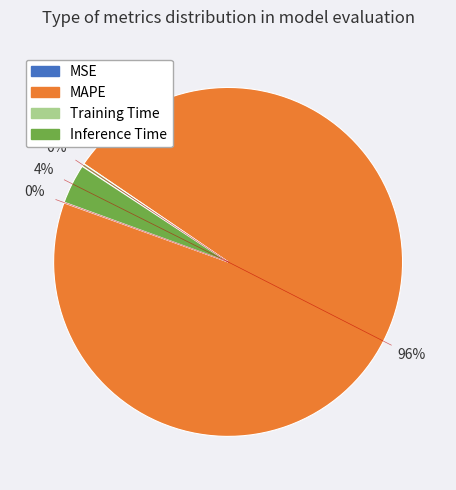

To the nearest percent, what is the average slice percentage?

25%